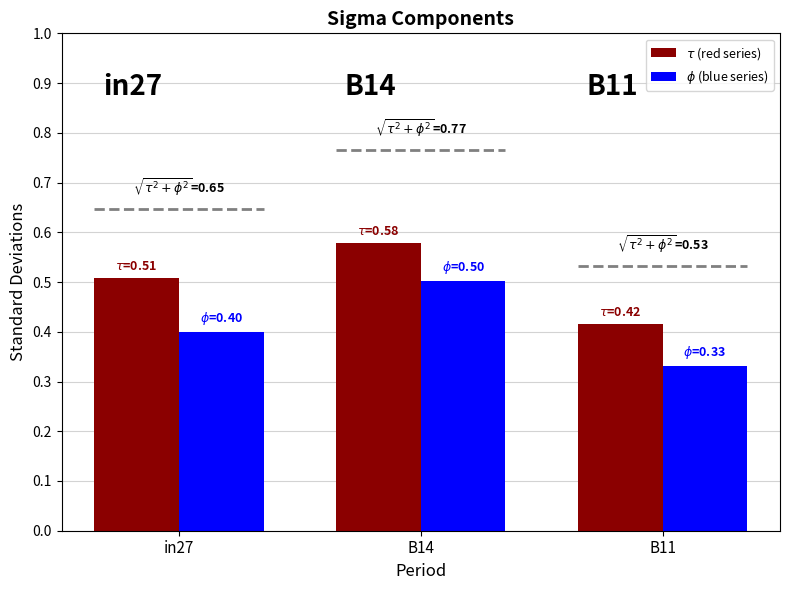

What is the average value of the $\tau$ (red series) series?

0.5